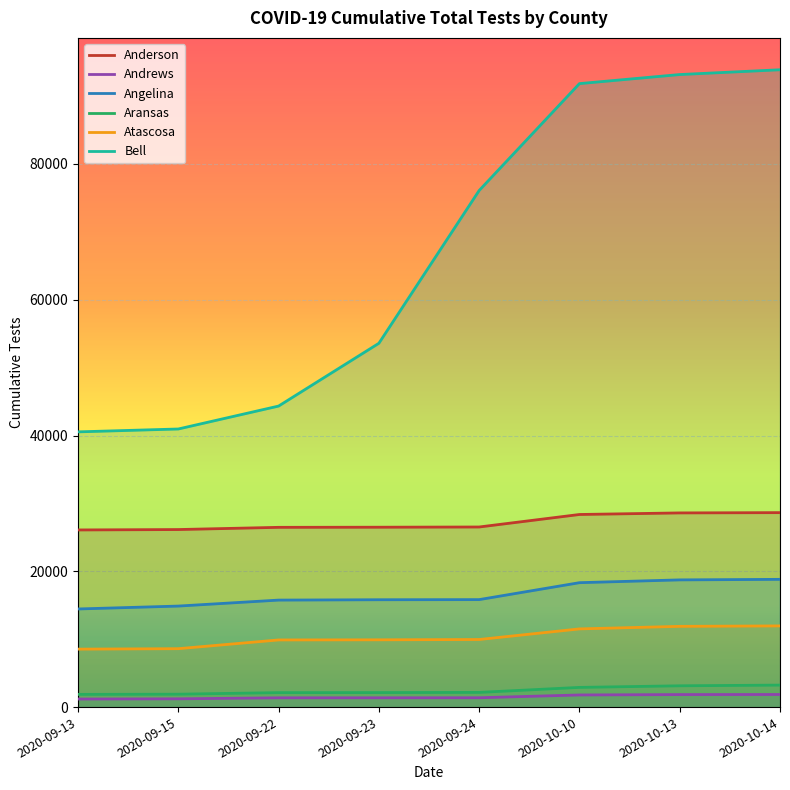

Is it true that Atascosa equals 17359 at 2020-10-10?

False